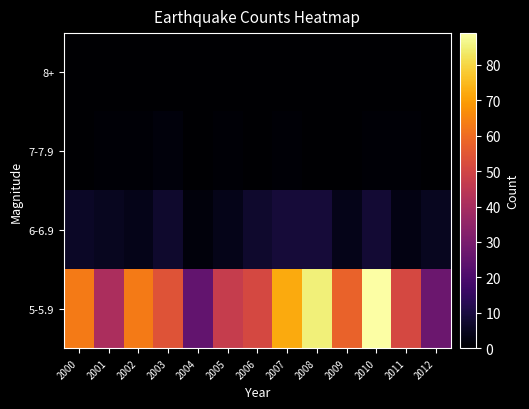

Between 2006 and 2003, which is larger?

2006